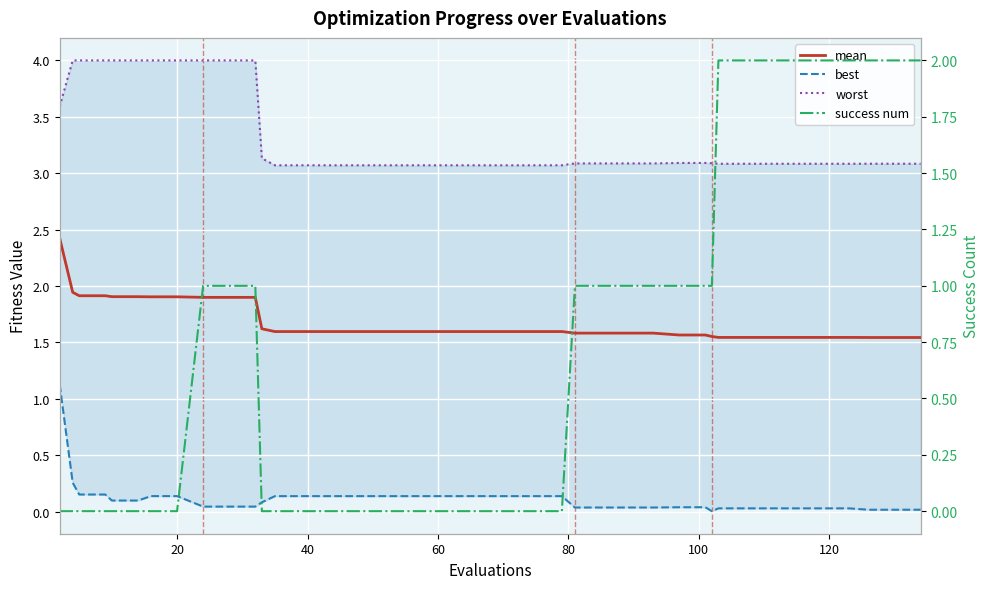

Rank the series by their maximum value, from lowest to highest.

best, success num, mean, worst